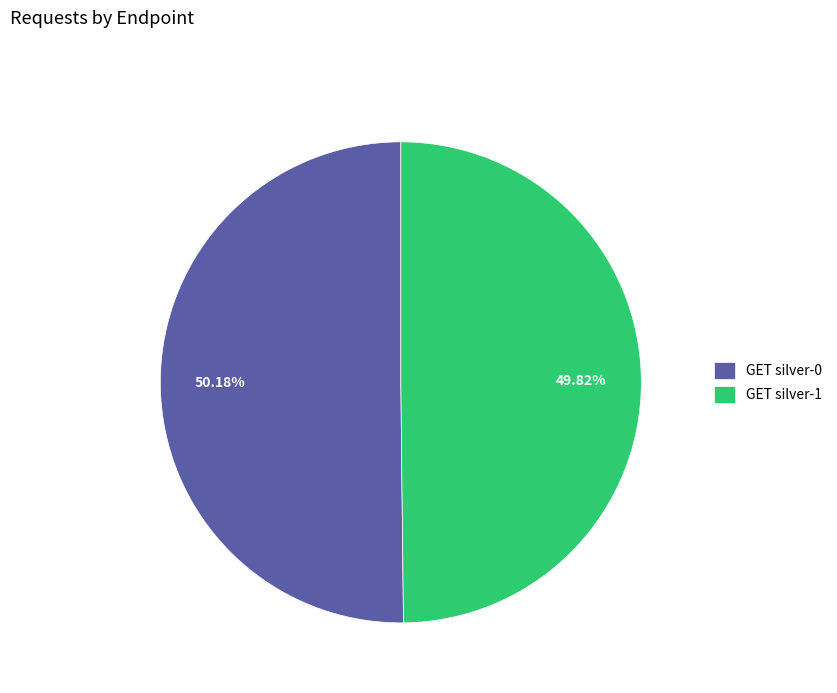

Is the sum of GET silver-0 and GET silver-1 greater than half?

Yes